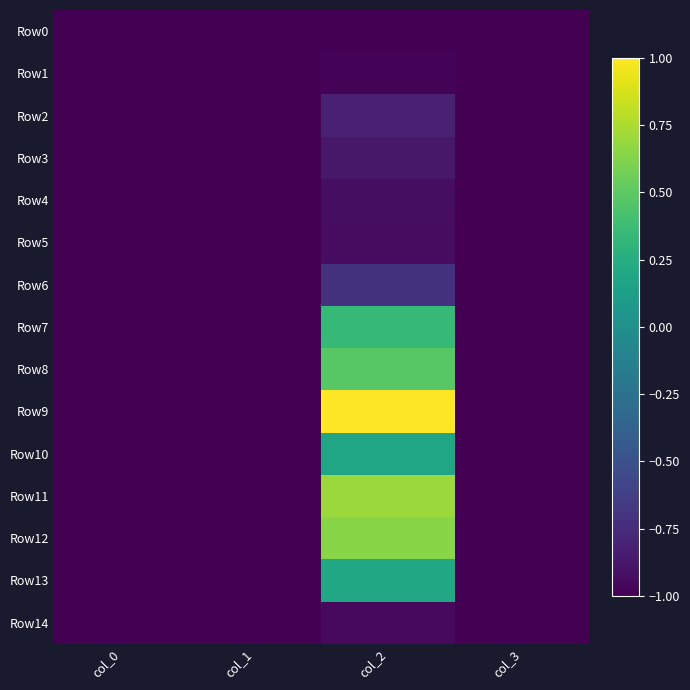

Between col_3 and col_0, which is larger?

col_3